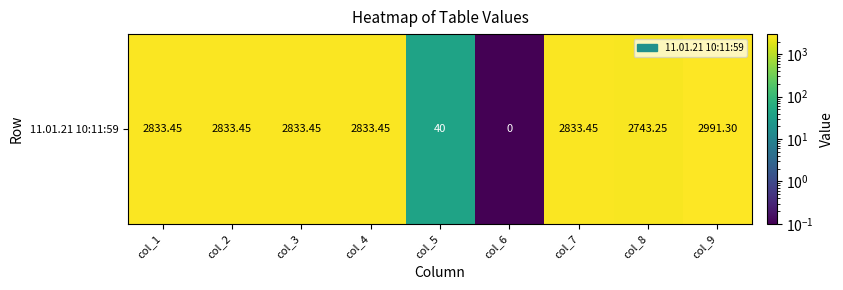

What is the change in value from col_4 to col_9?

+157.9